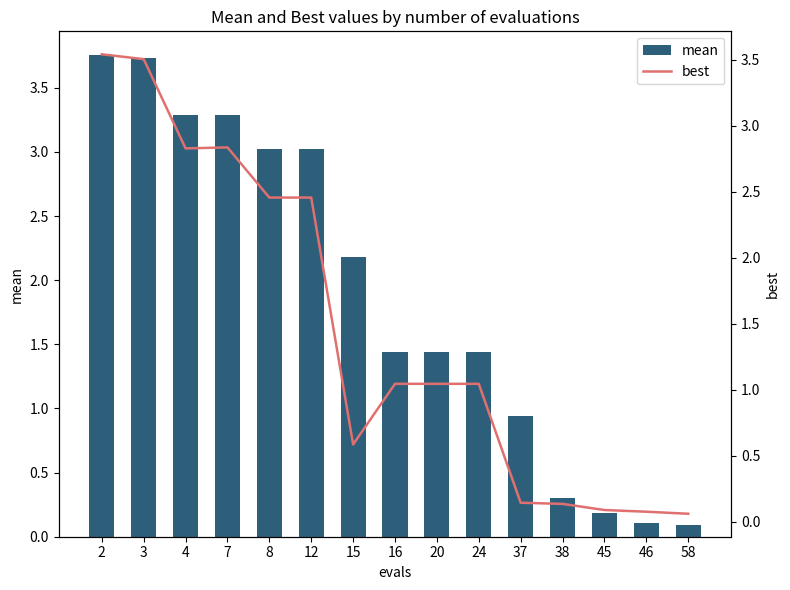

What is the value of the mean bar at the 4th from the left?

3.3